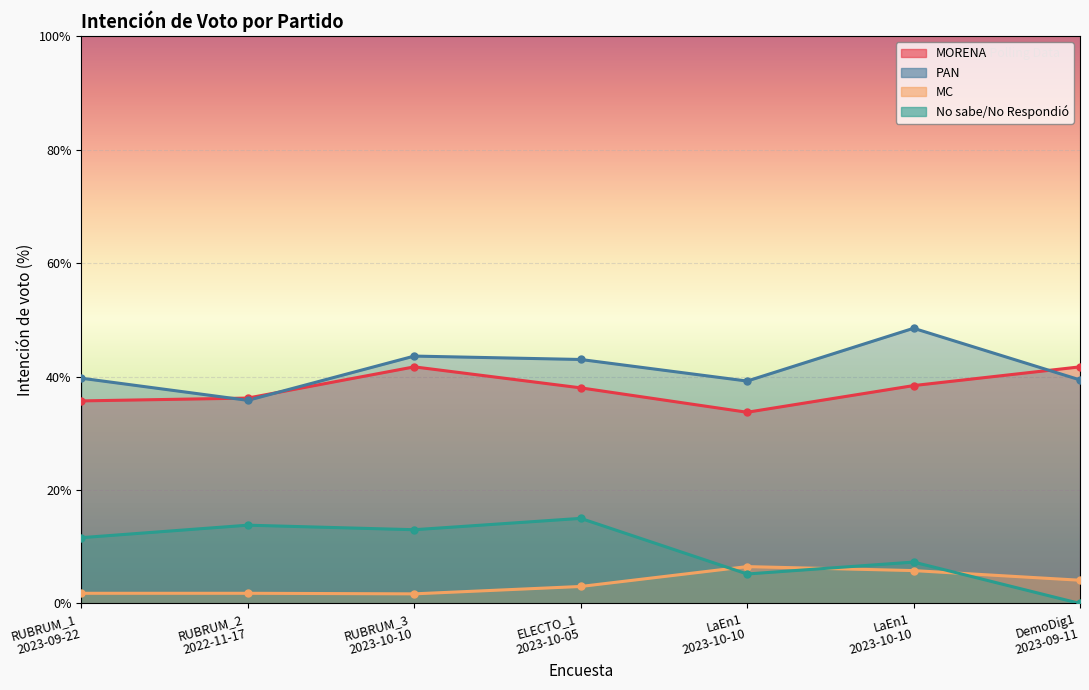

At which label is MC closest to 4?

DemoDig1
2023-09-11